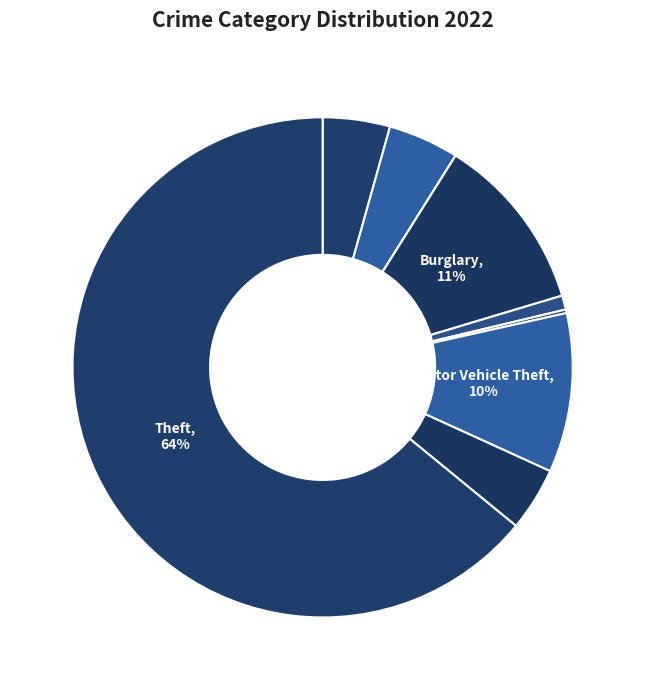

What is the largest slice in the pie chart?

Theft